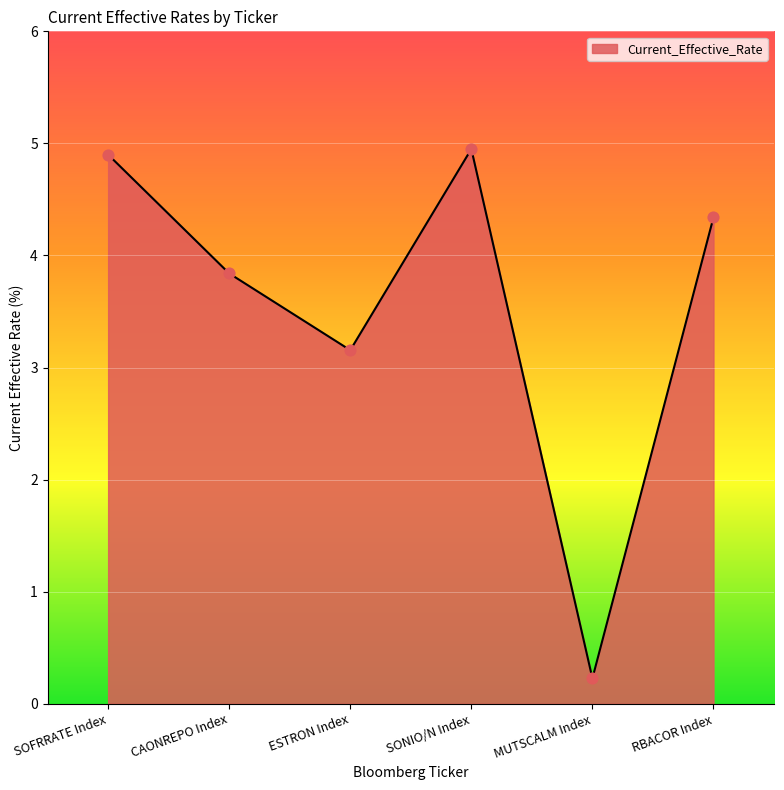

Between CAONREPO Index and RBACOR Index, which is larger?

RBACOR Index